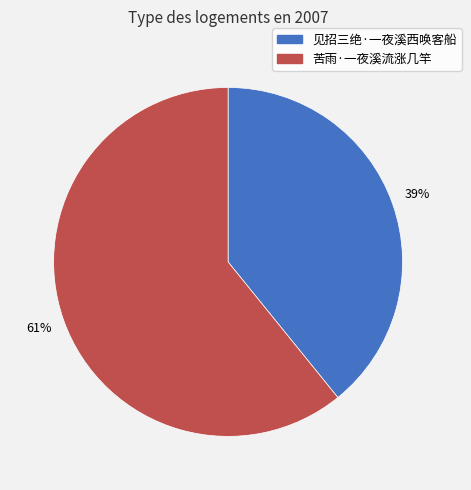

To the nearest percent, what percentage of the pie is 苦雨·一夜溪流涨几竿?

61%